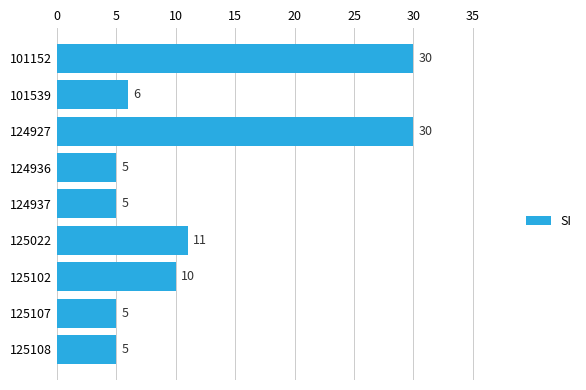

What is the value of the 9th bar from the top?

5